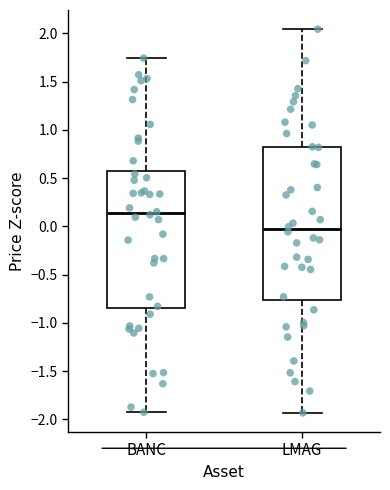

Comparing the boxes themselves (not the whiskers), which one is the tallest?

LMAG